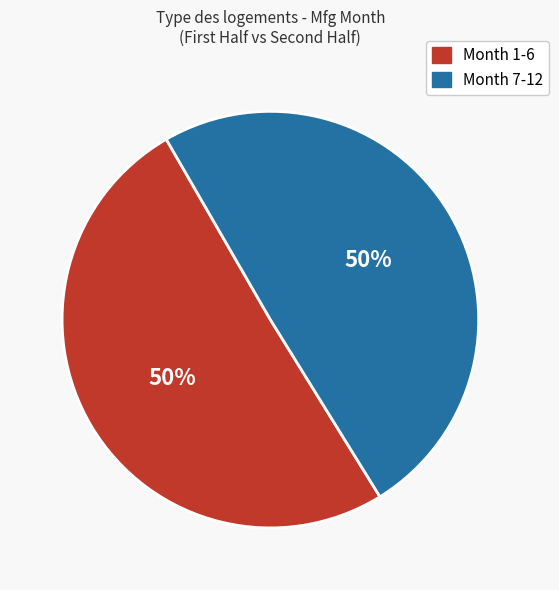

How many slices are in this pie chart?

2